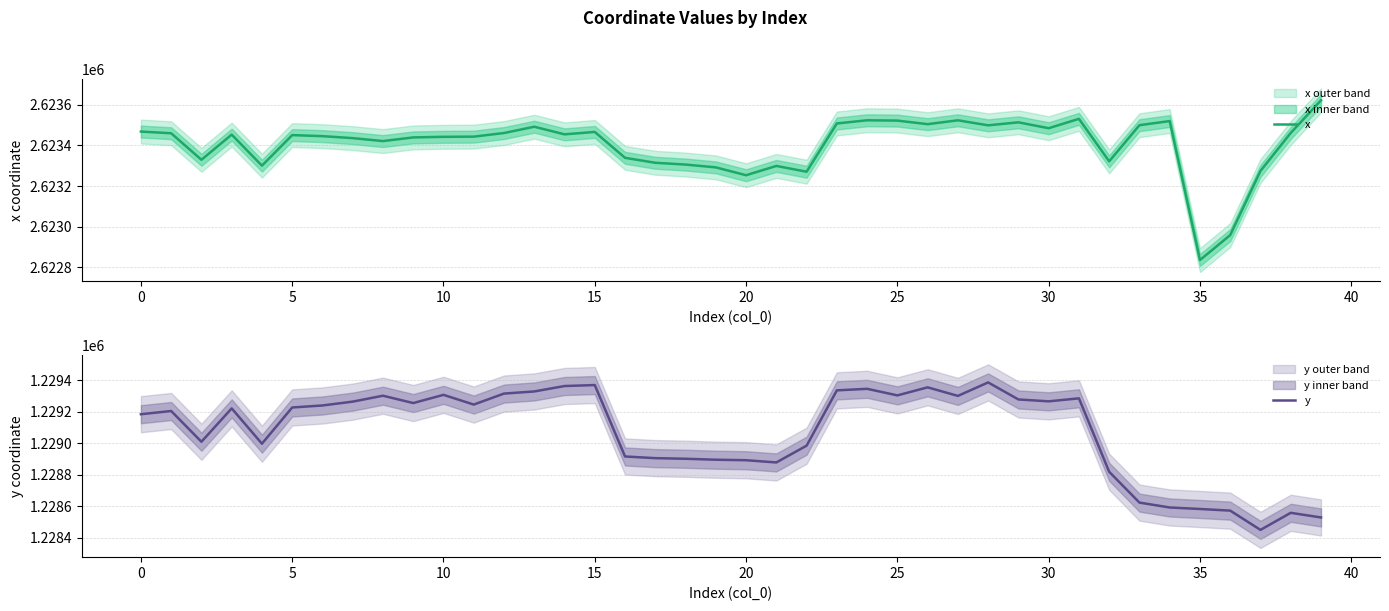

At which label does x reach its minimum?

35